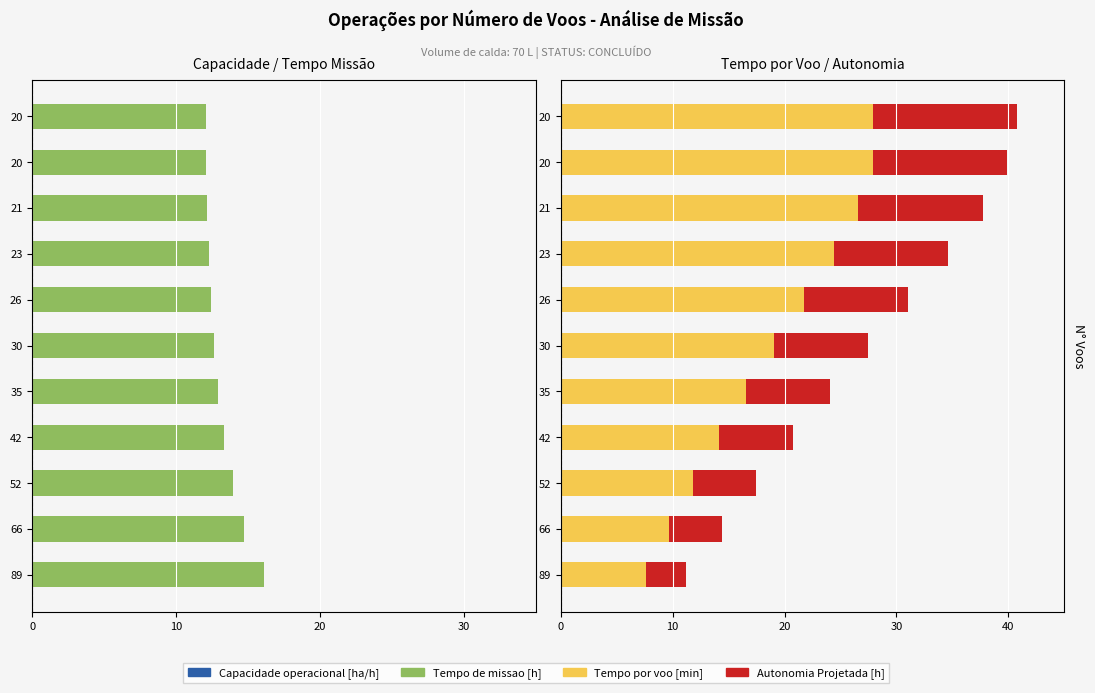

True or false: Tempo de missao [h] has a value of -5.3 at 26.

False